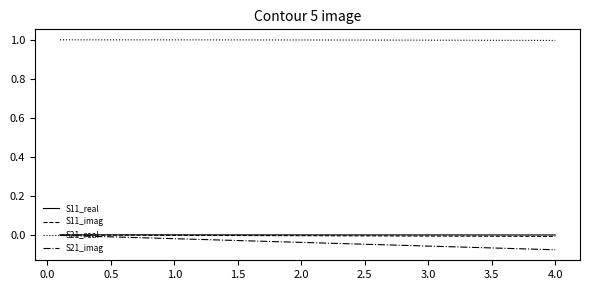

What is the greatest value displayed?

1.0